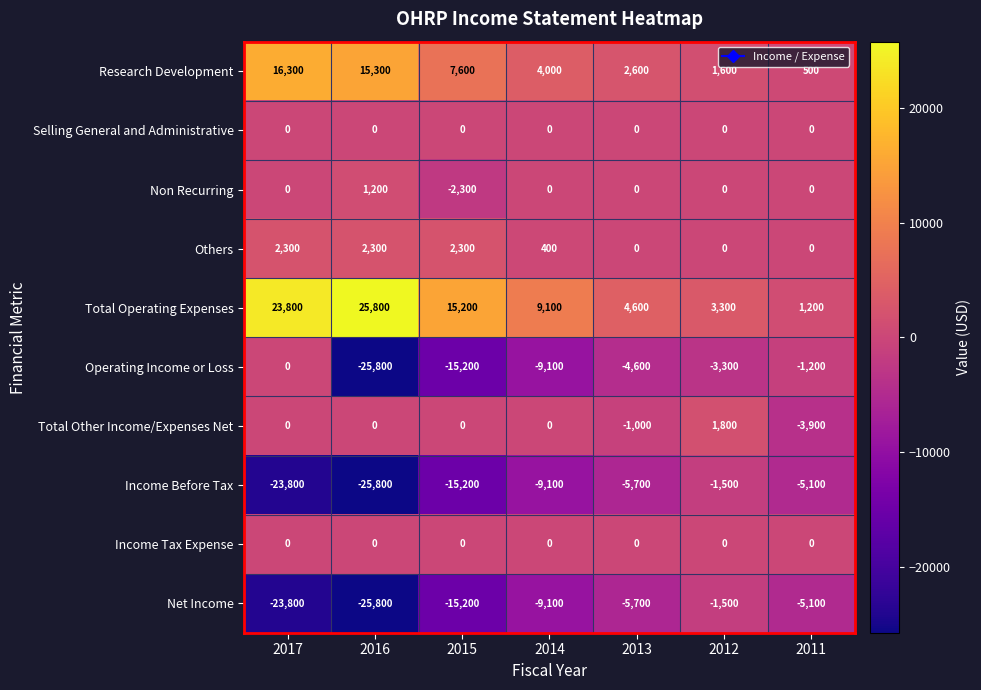

What is the sum of the Research Development values at 2014 and 2016?

19300